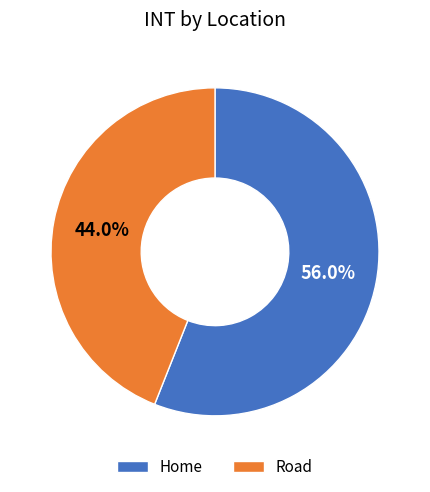

What is the largest slice in the pie chart?

Home